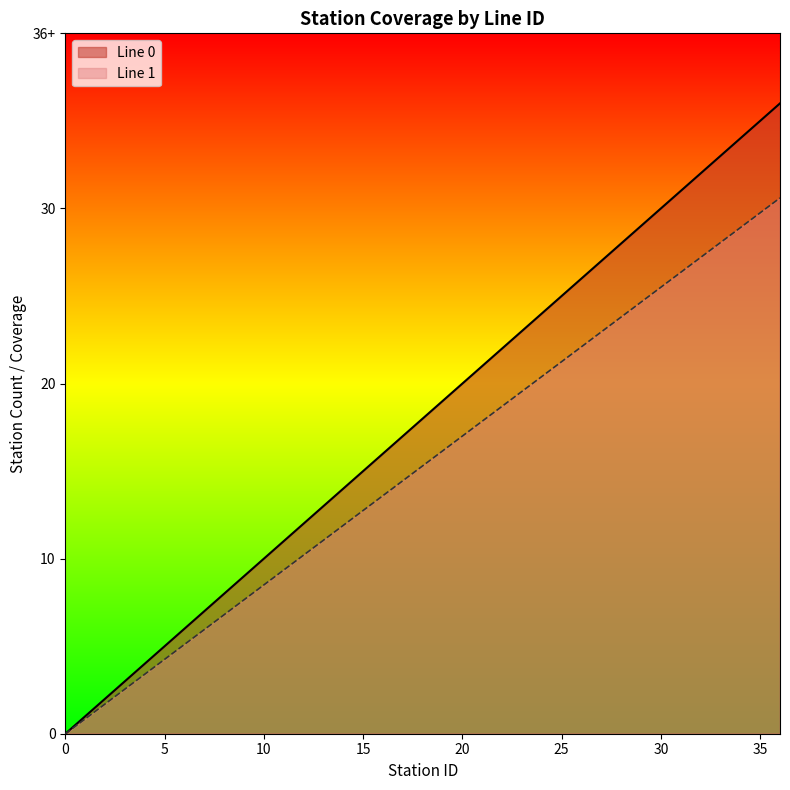

Reading left to right, extract all data points from this chart.

Line 0: 0.0	1.0	2.0	3.0	4.0	5.0	6.0	7.0	8.0	9.0	10.0	11.0	12.0	13.0	14.0	15.0	16.0	17.0	18.0	19.0	20.0	21.0	22.0	23.0	24.0	25.0	26.0	27.0	28.0	29.0	30.0	31.0	32.0	33.0	34.0	35.0	36.0
Line 1: 0.0	0.8	1.7	2.5	3.4	4.2	5.1	6.0	6.8	7.6	8.5	9.3	10.2	11.0	11.9	12.8	13.6	14.4	15.3	16.1	17.0	17.8	18.7	19.6	20.4	21.2	22.1	22.9	23.8	24.6	25.5	26.3	27.2	28.1	28.9	29.8	30.6